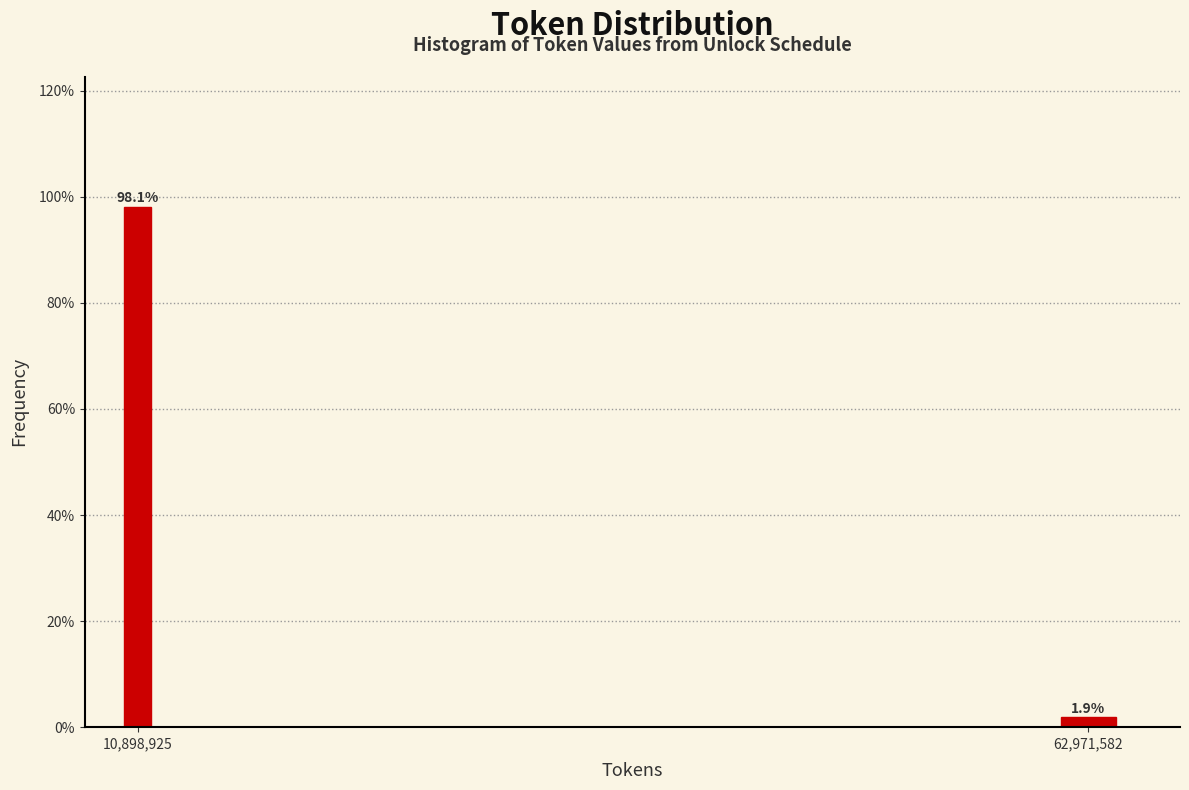

Reading left to right, what are all the values shown in this chart?

10,898,925=98.1	62,971,582=1.9